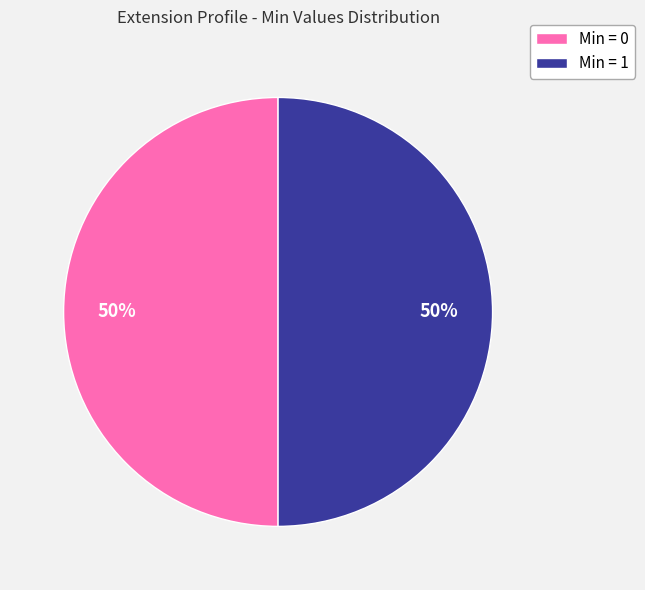

True or false: Min = 1 accounts for 50% of the total.

True